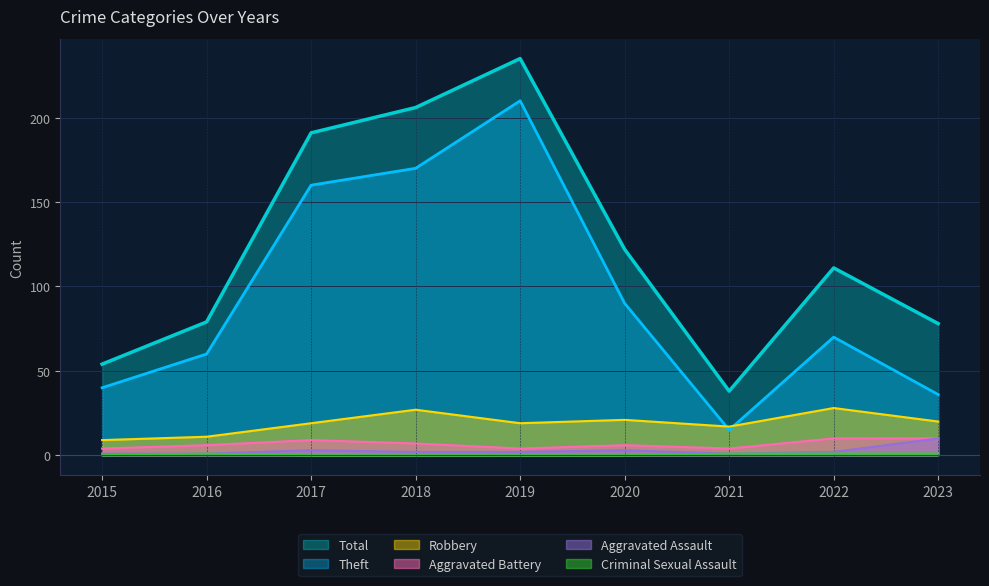

Where does the Robbery series first go above 19?

2018